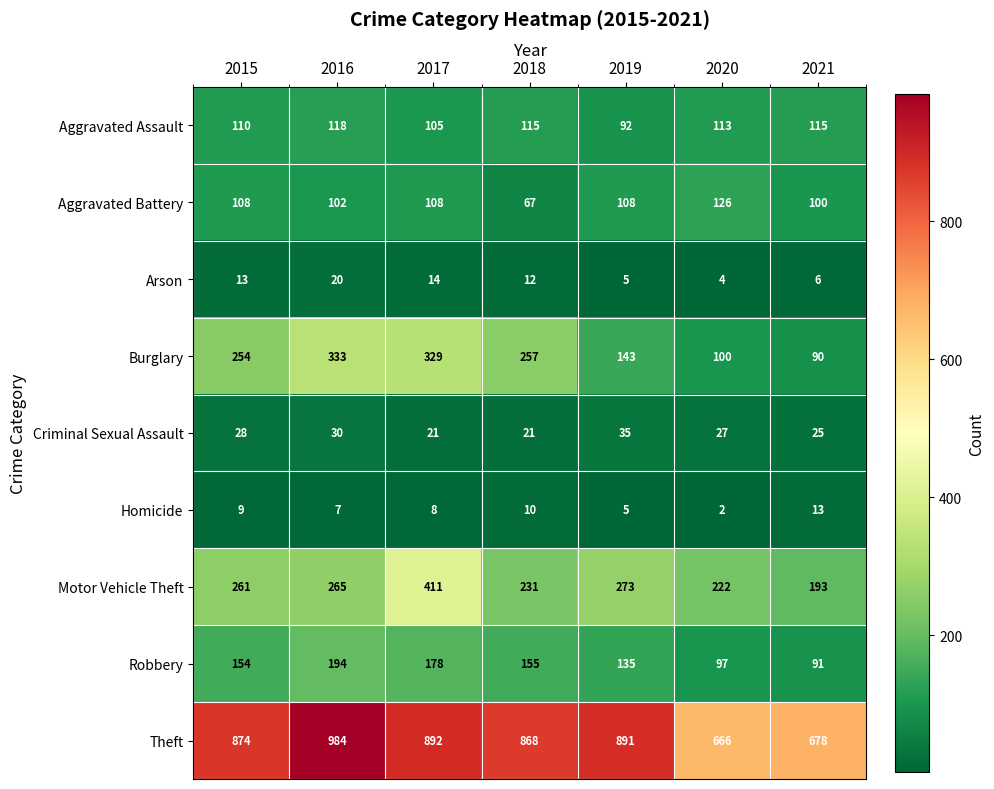

What is the total value across all series at 2015?

1811